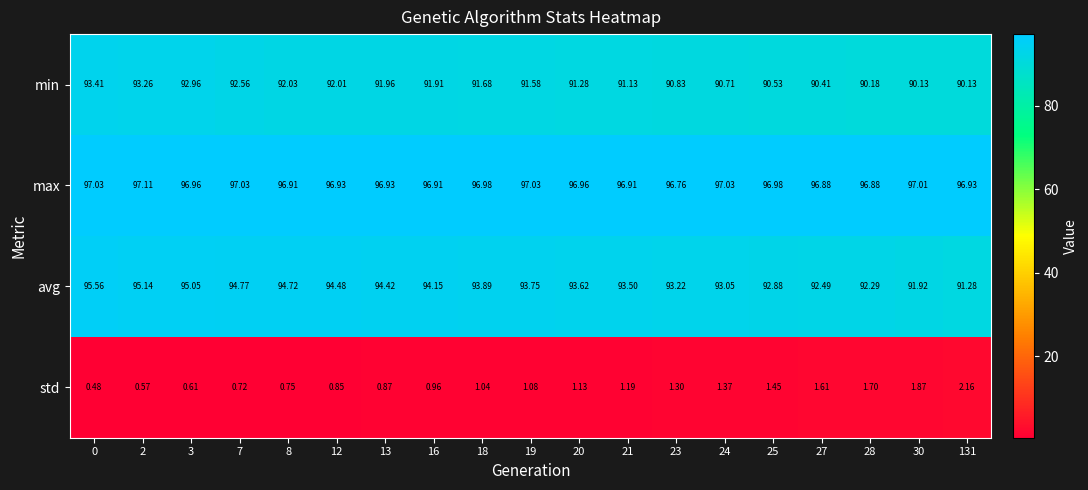

What is the total value across all series at 27?

281.4